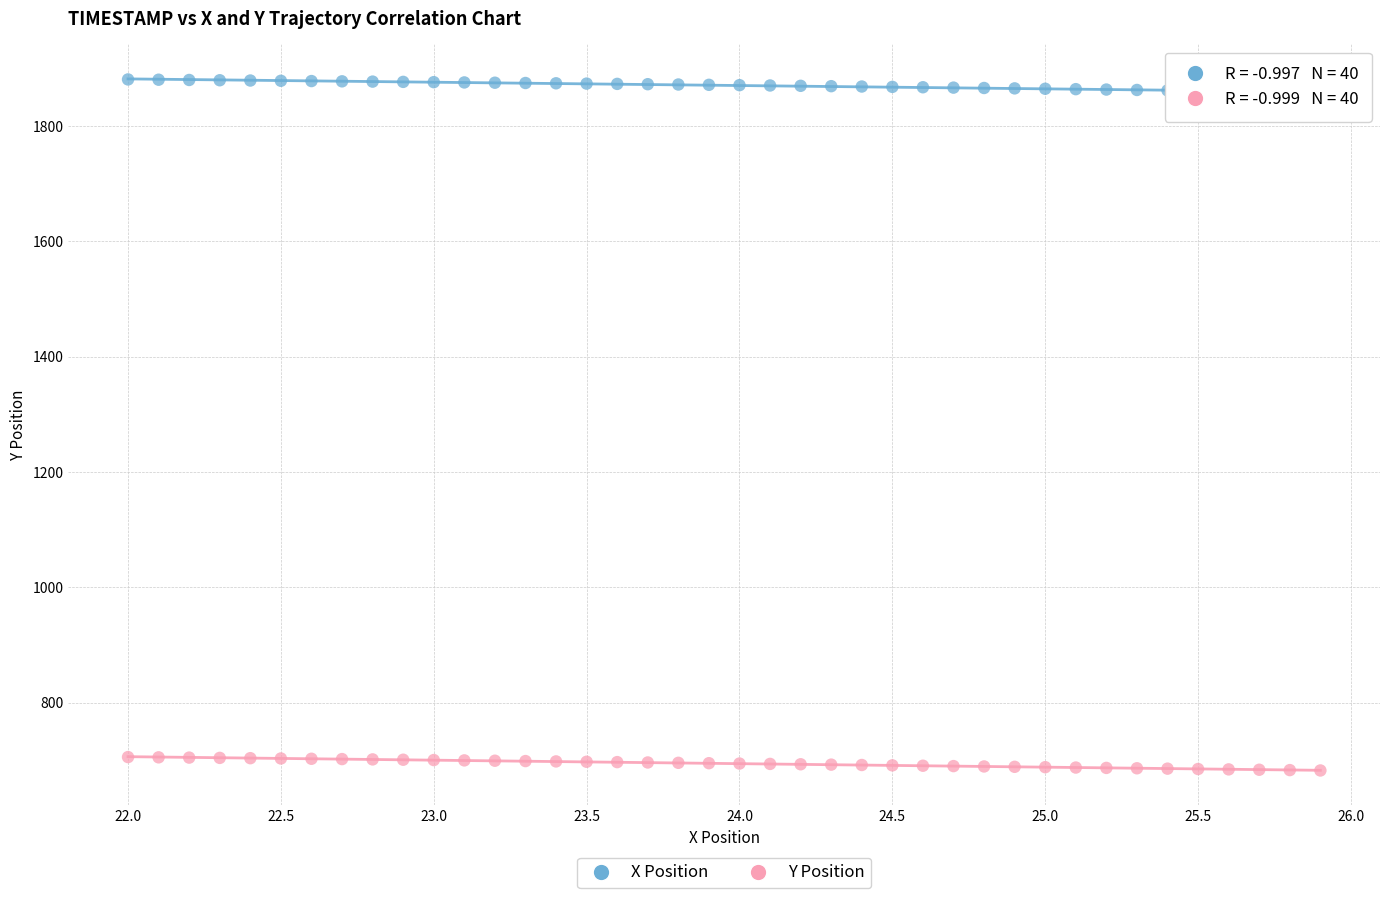

Across all data points, what is the range of X values (max minus min)?

3.9